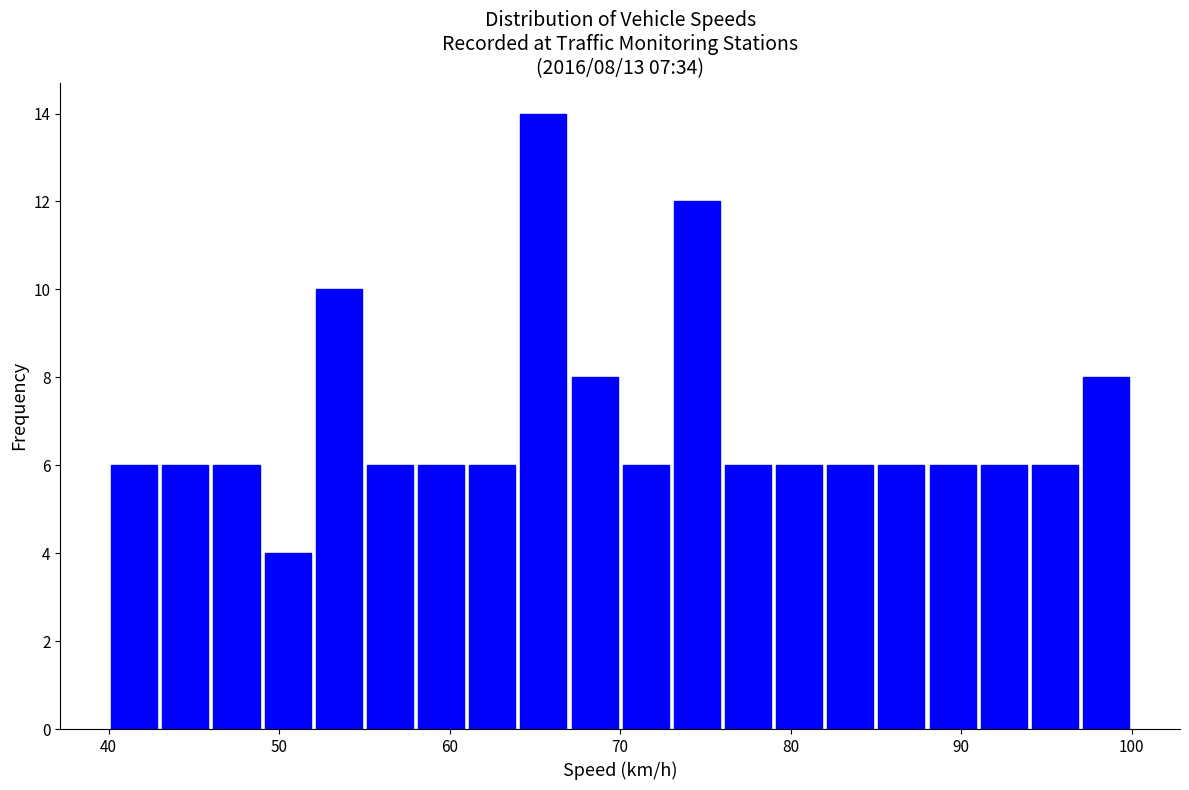

Around what value on the x-axis is the tallest bar? Give the approximate position of its centre, as read against the axis.

66